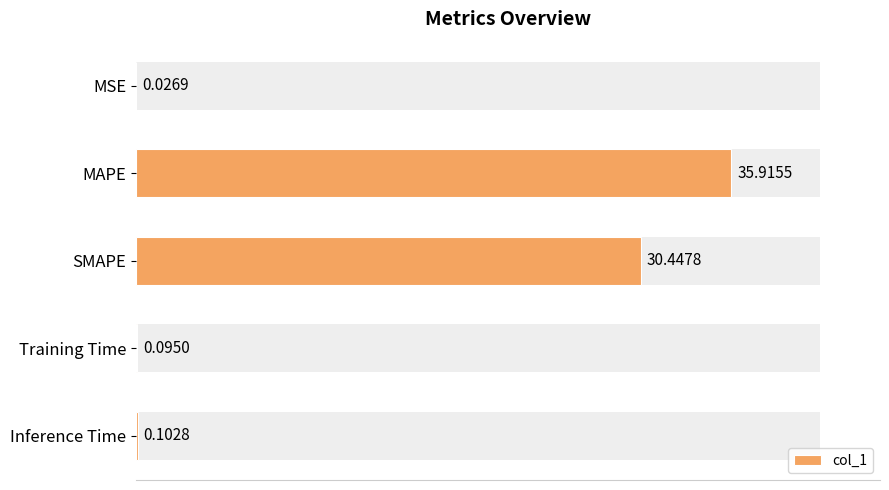

What is the change in value from MAPE to Inference Time?

-35.8